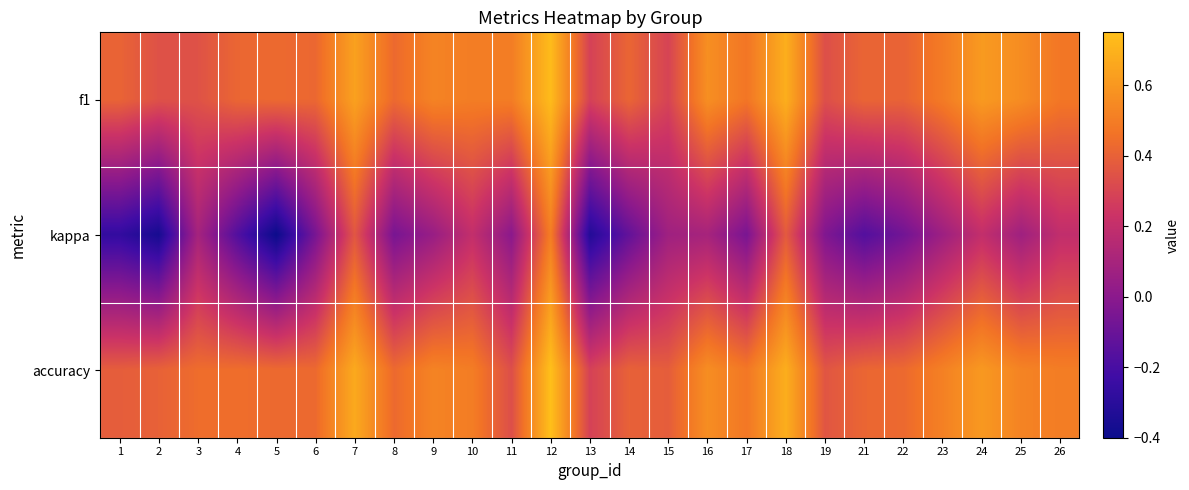

Reading left to right, transcribe all the data shown in this chart.

f1: 1=0.4	2=0.3	3=0.3	4=0.4	5=0.4	6=0.4	7=0.6	8=0.4	9=0.5	10=0.5	11=0.5	12=0.7	13=0.3	14=0.4	15=0.3	16=0.6	17=0.5	18=0.7	19=0.3	21=0.4	22=0.4	23=0.5	24=0.6	25=0.6	26=0.5
kappa: 1=-0.3	2=-0.4	3=0.1	4=-0.2	5=-0.4	6=-0.1	7=0.4	8=-0.1	9=0.0	10=0.2	11=0.0	12=0.5	13=-0.3	14=-0.1	15=0.1	16=0.1	17=-0.1	18=0.4	19=-0.0	21=-0.2	22=-0.1	23=0.1	24=0.2	25=0.1	26=0.2
accuracy: 1=0.4	2=0.4	3=0.4	4=0.4	5=0.4	6=0.4	7=0.7	8=0.4	9=0.5	10=0.5	11=0.3	12=0.8	13=0.3	14=0.4	15=0.4	16=0.6	17=0.5	18=0.7	19=0.4	21=0.4	22=0.4	23=0.5	24=0.6	25=0.5	26=0.5